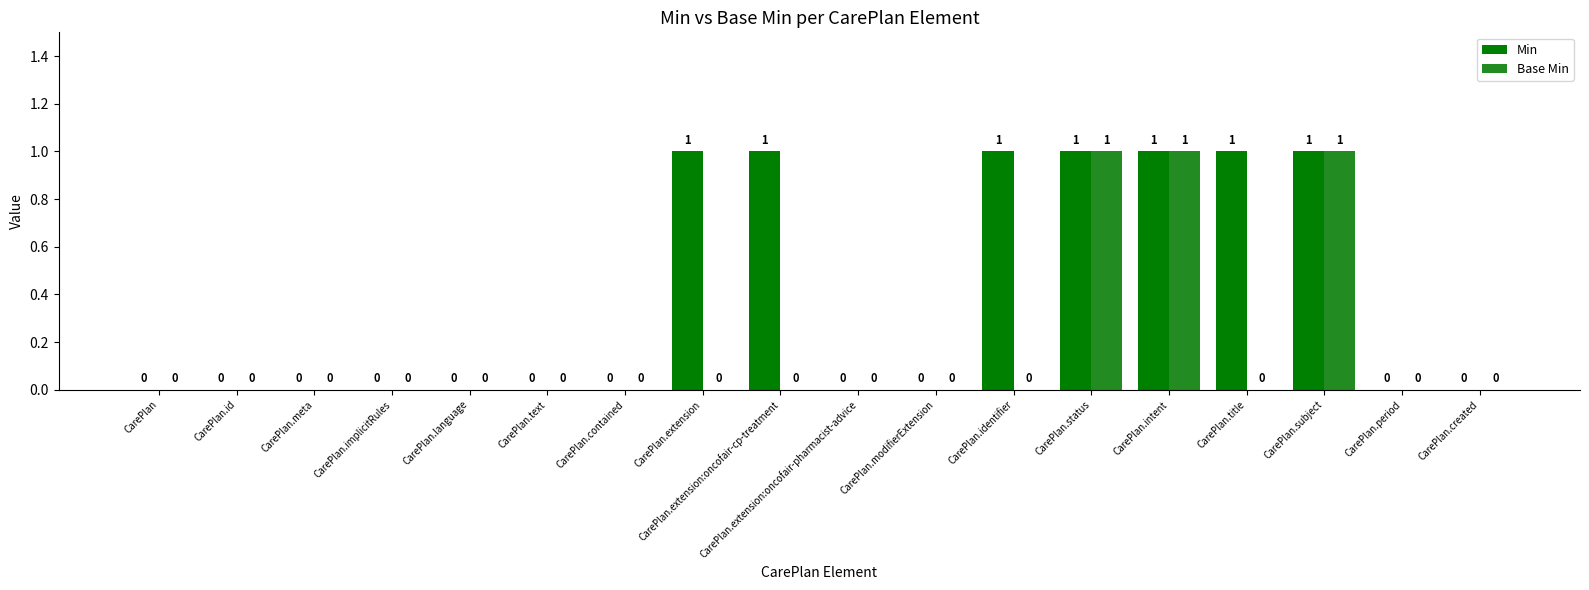

Which series has the largest total across all categories?

Min